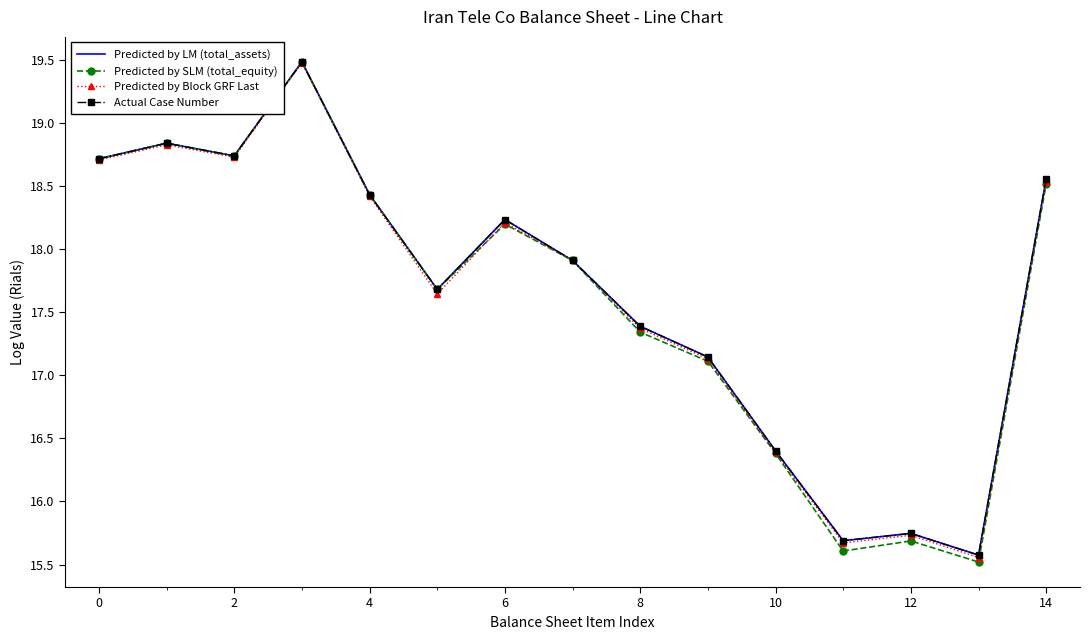

Which series has the largest range (max minus min)?

Predicted by SLM (total_equity)